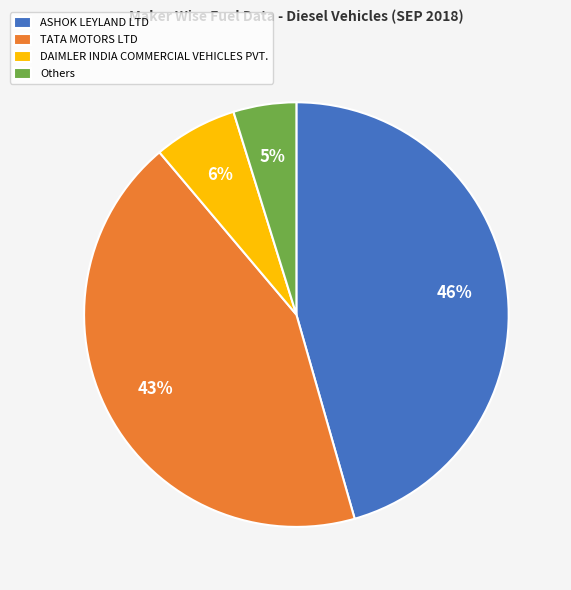

Do ASHOK LEYLAND LTD and TATA MOTORS LTD together represent more than half of the pie?

Yes